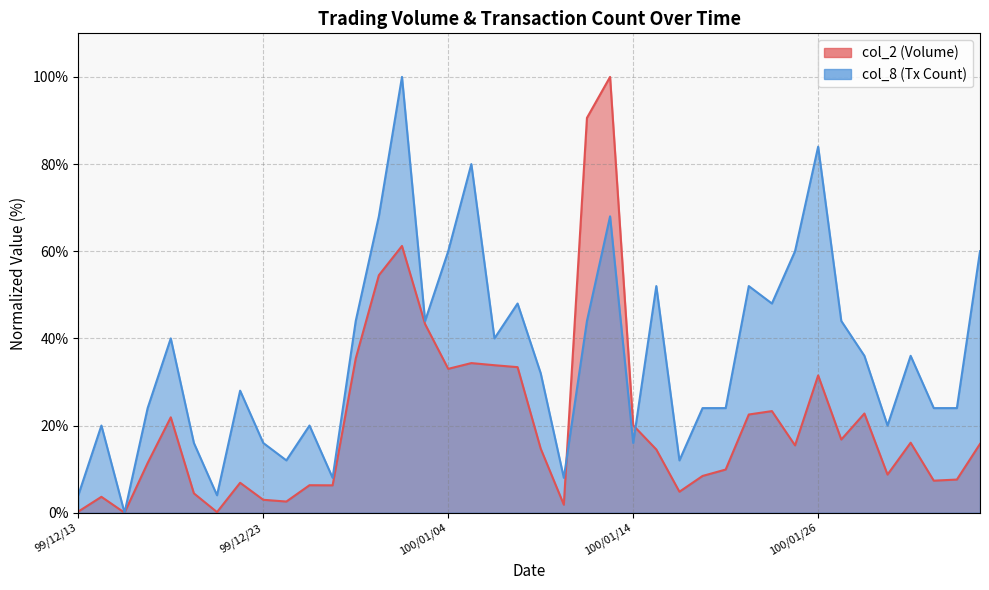

Where is the first local minimum for col_2?

99/12/15